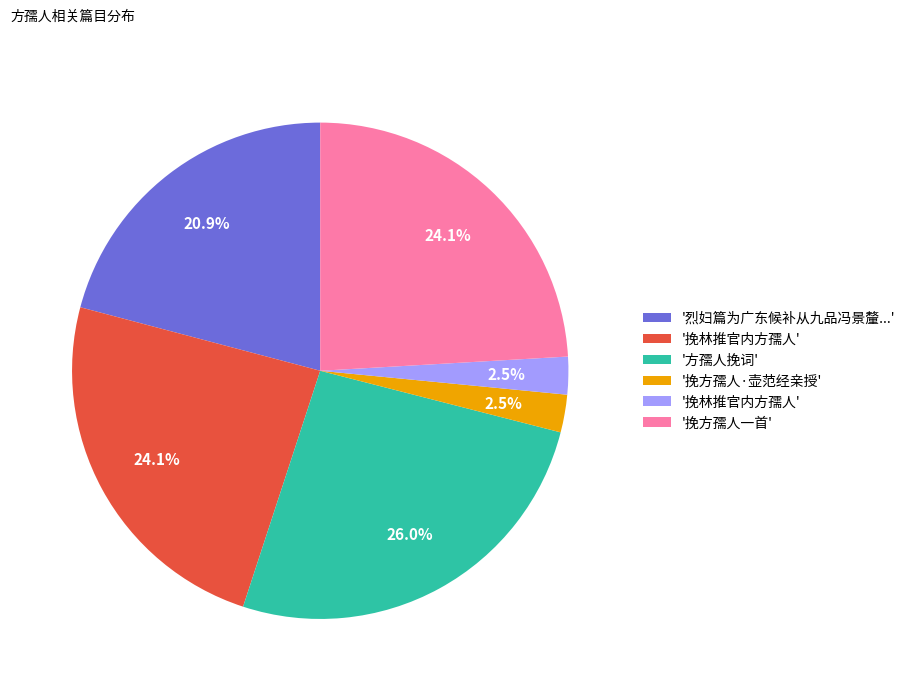

Is there a majority slice in this chart?

No